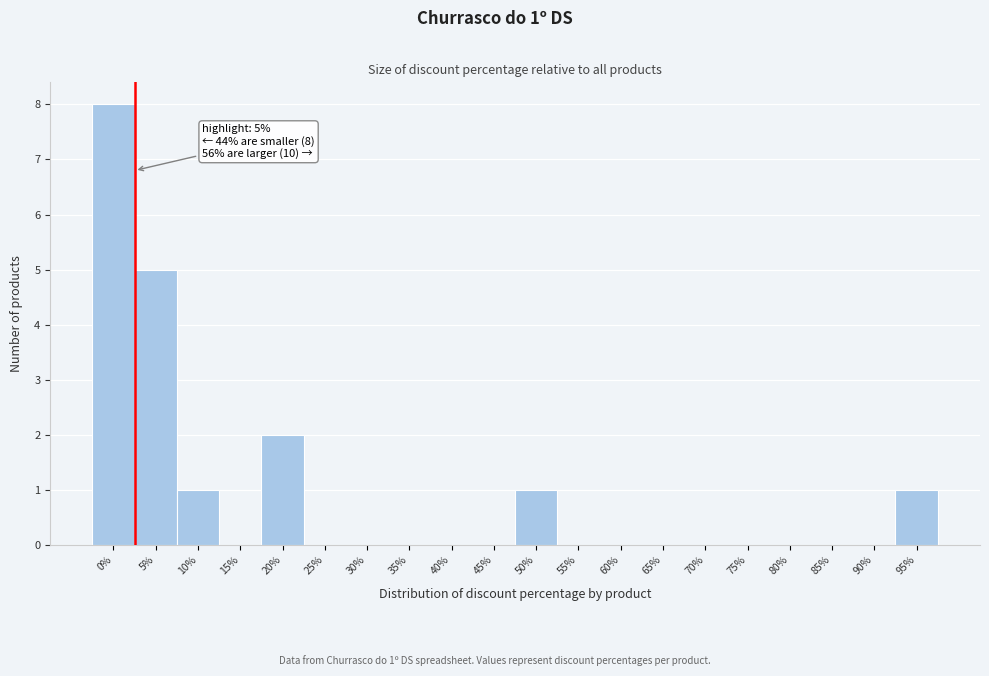

Reading right to left, what are all the values shown in this chart?

95%=1	90%=0	85%=0	80%=0	75%=0	70%=0	65%=0	60%=0	55%=0	50%=1	45%=0	40%=0	35%=0	30%=0	25%=0	20%=2	15%=0	10%=1	5%=5	0%=8